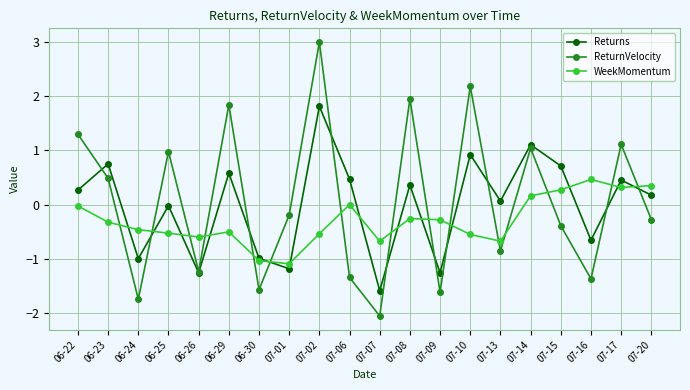

How many categories are shown in the chart?

20